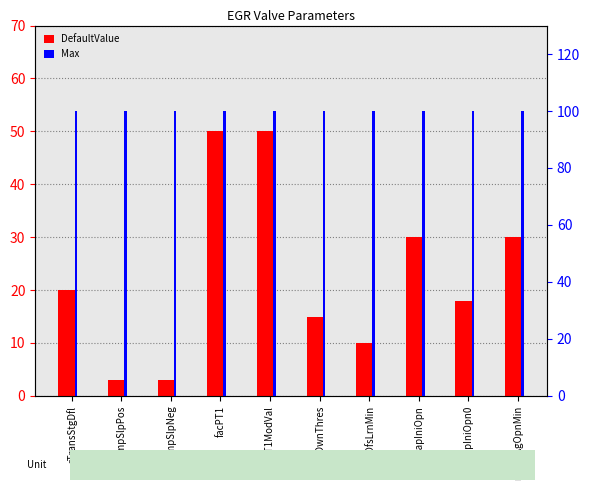

Rank the series by their maximum value, from highest to lowest.

Max, DefaultValue